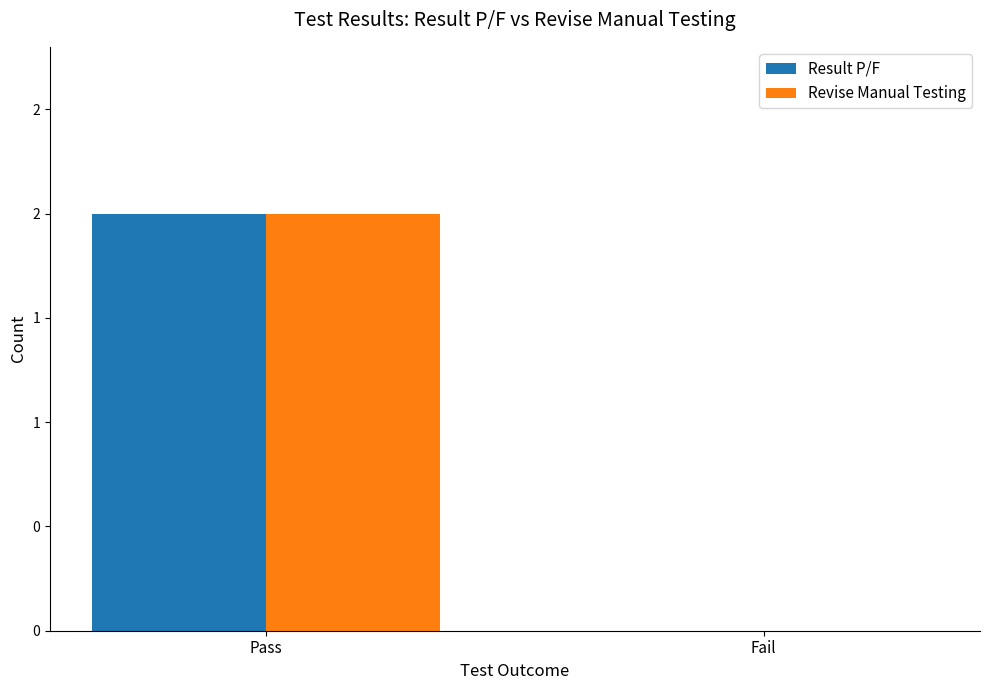

What are all the series names shown in the legend?

Result P/F, Revise Manual Testing